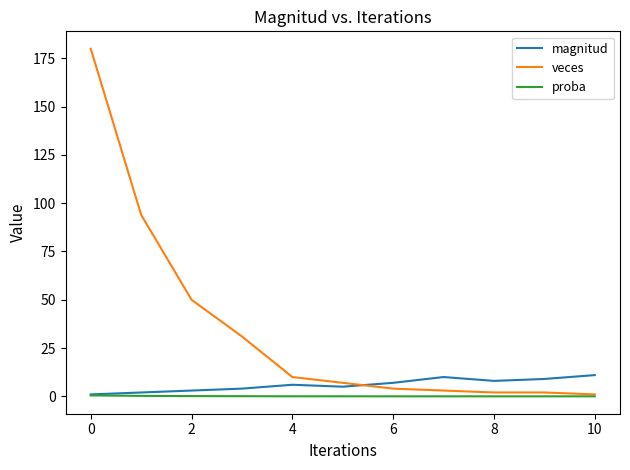

What is the difference between the second highest and second lowest values in the proba series?

0.2